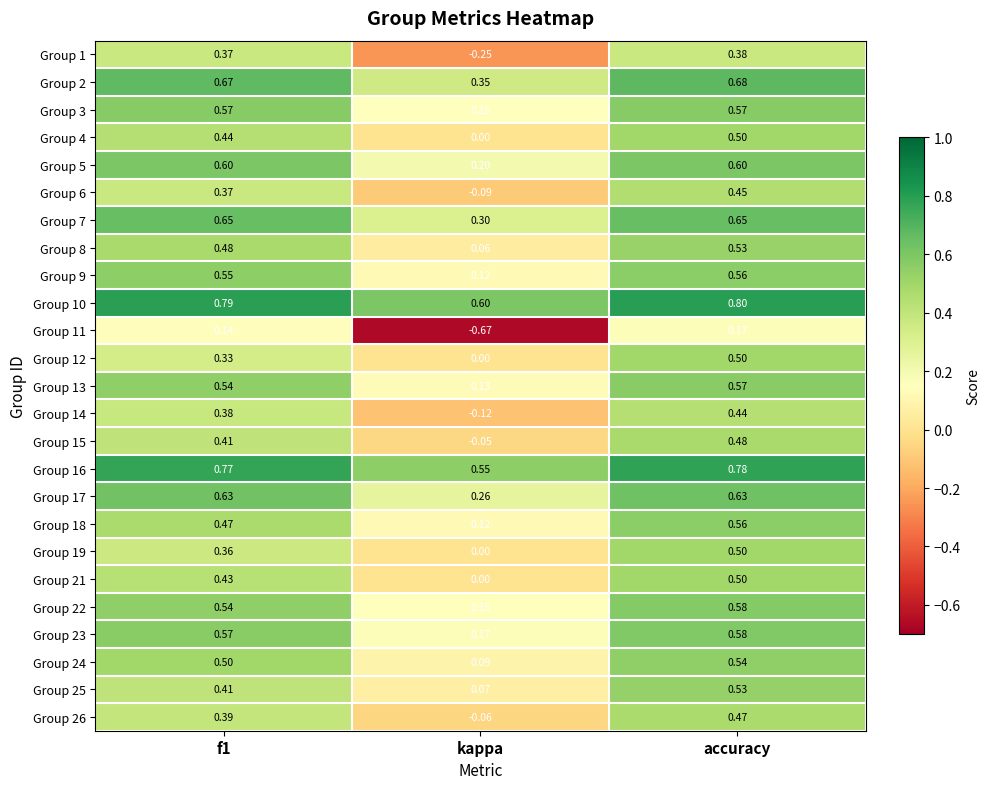

At how many categories does at least one series exceed 0?

3